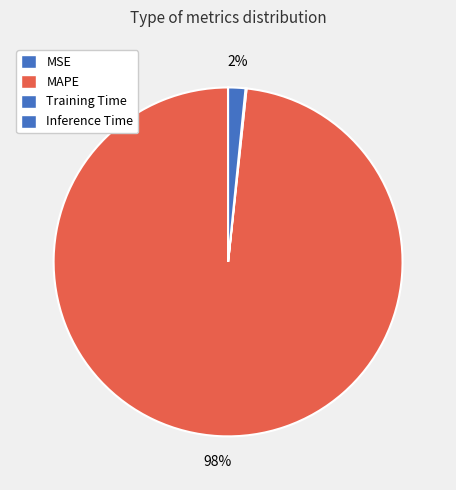

Is MAPE the majority of the pie?

Yes